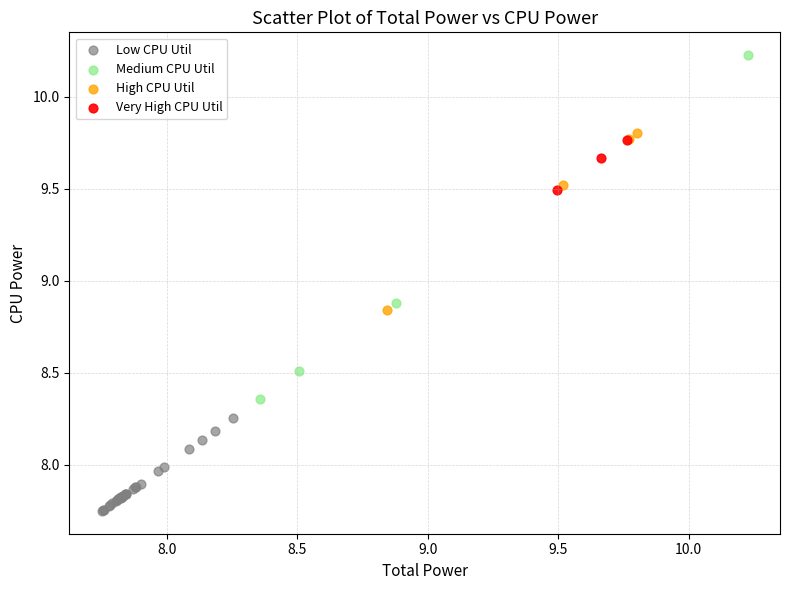

What are all the series names shown in the legend?

Low CPU Util, Medium CPU Util, High CPU Util, Very High CPU Util